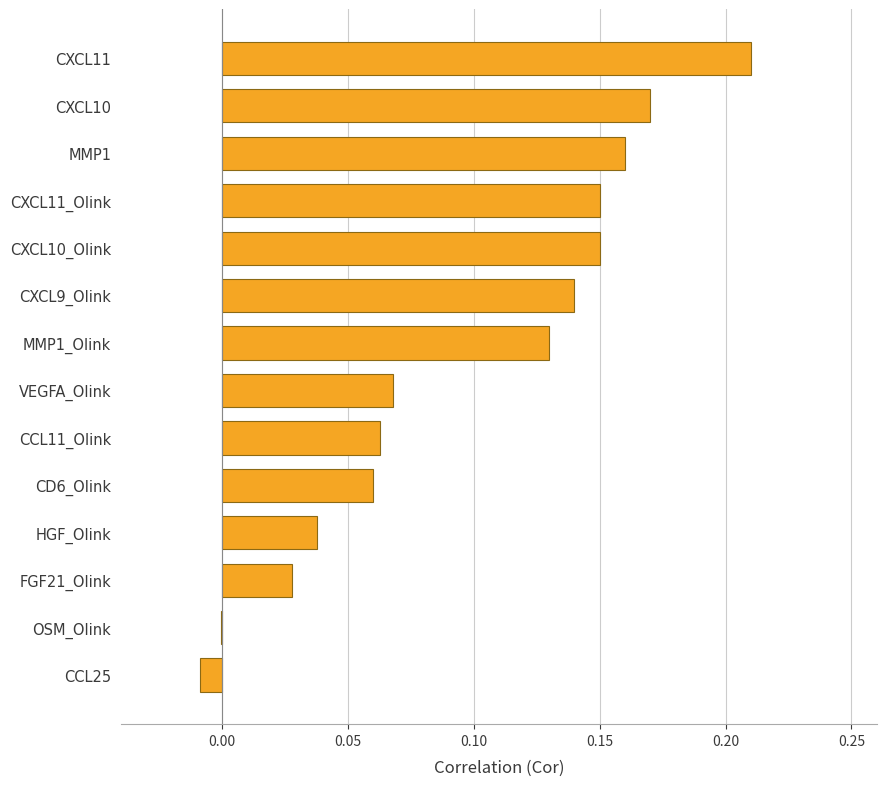

True or false: the data shows 0.0 at HGF_Olink.

True